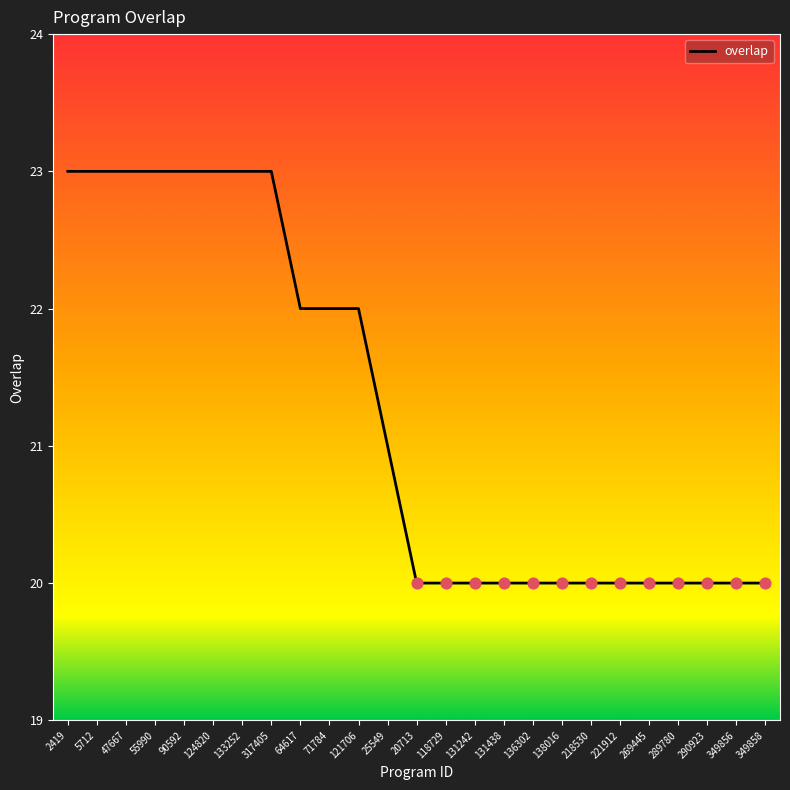

What is the change in value from 64617 to 349856?

-2